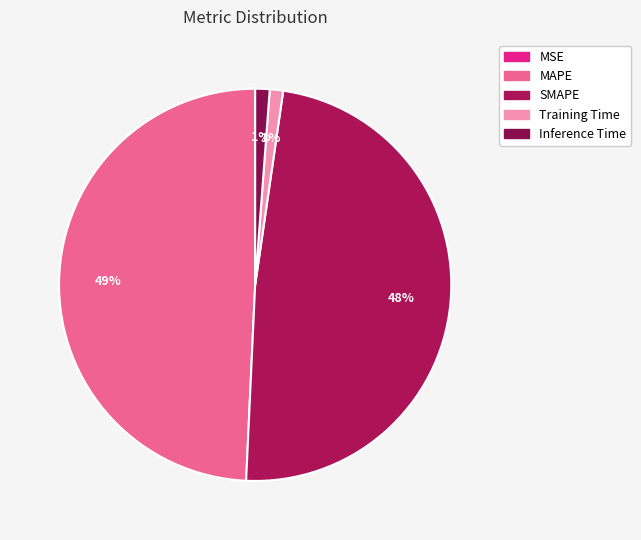

The Training Time slice represents 1% of the pie. True or false?

True